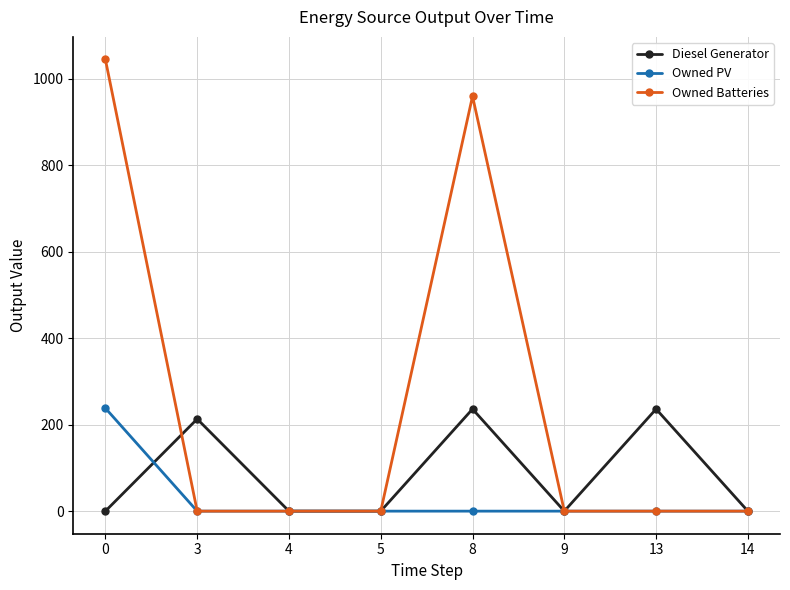

What is the highest value of the Owned PV series?

238